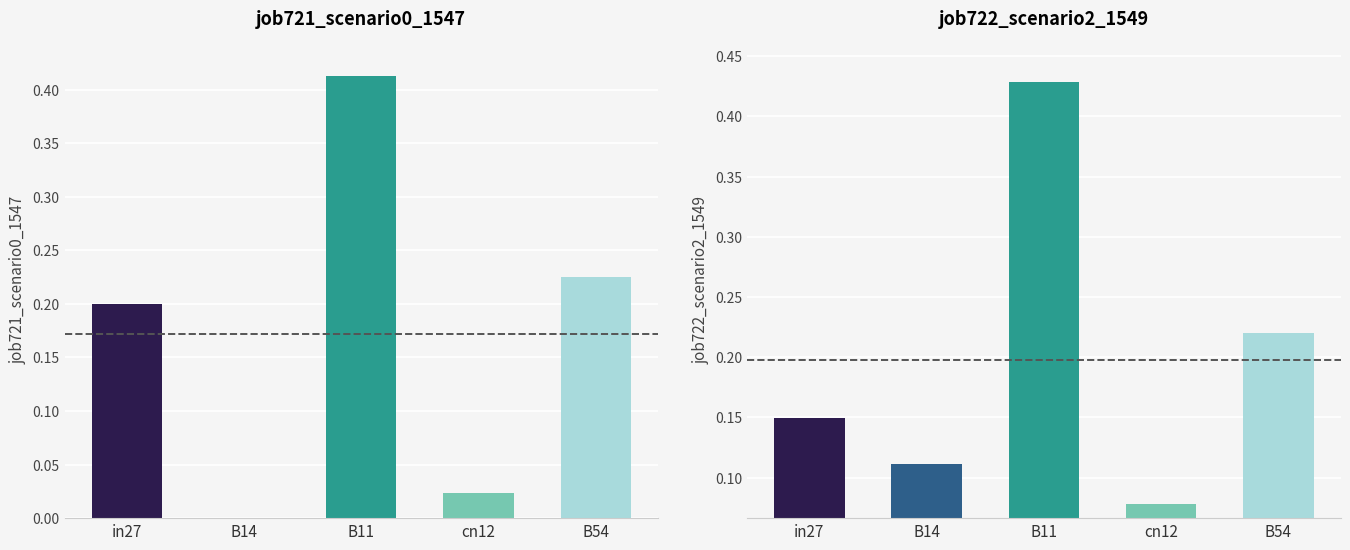

What is the total value across all series at B11?

0.8